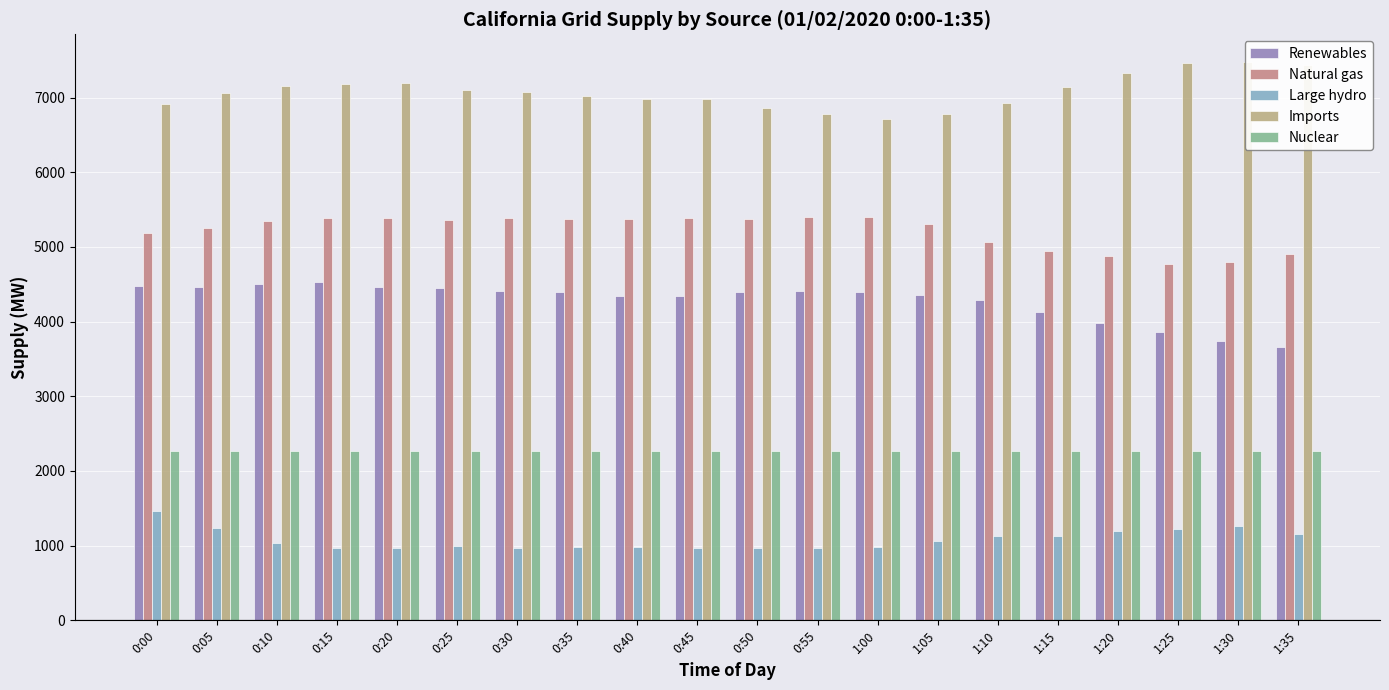

At how many categories does at least one series exceed 5471?

20